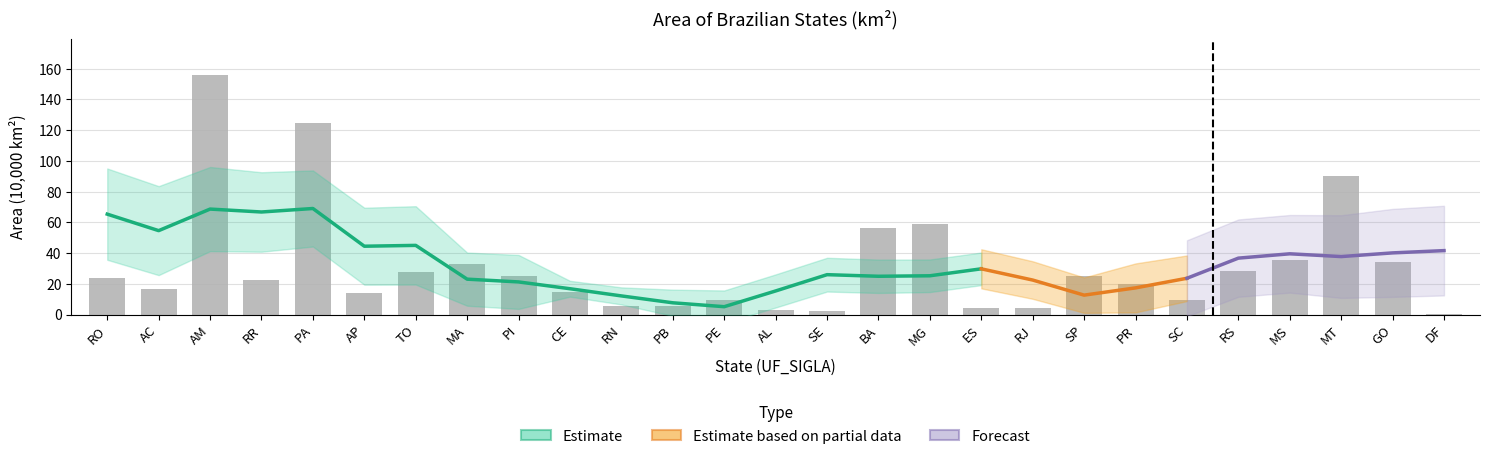

What is the change in value from CE to PR?

+5.0